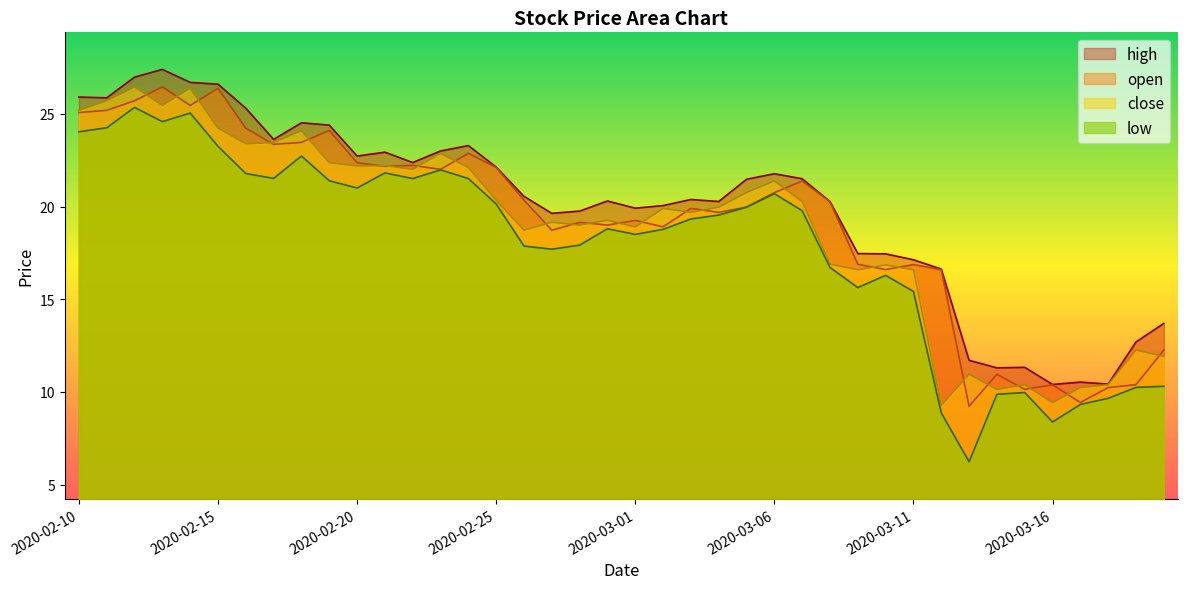

The open series shows 22.2 at 2020-02-21. True or false?

True